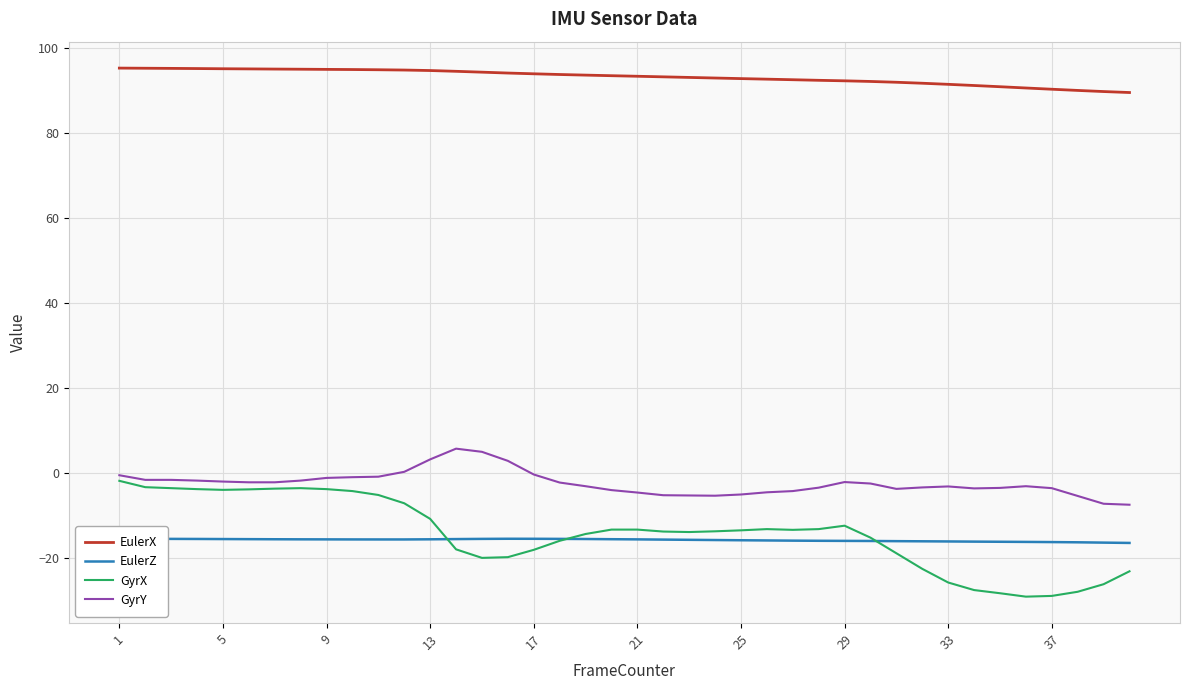

What is the maximum value for EulerX?

95.2